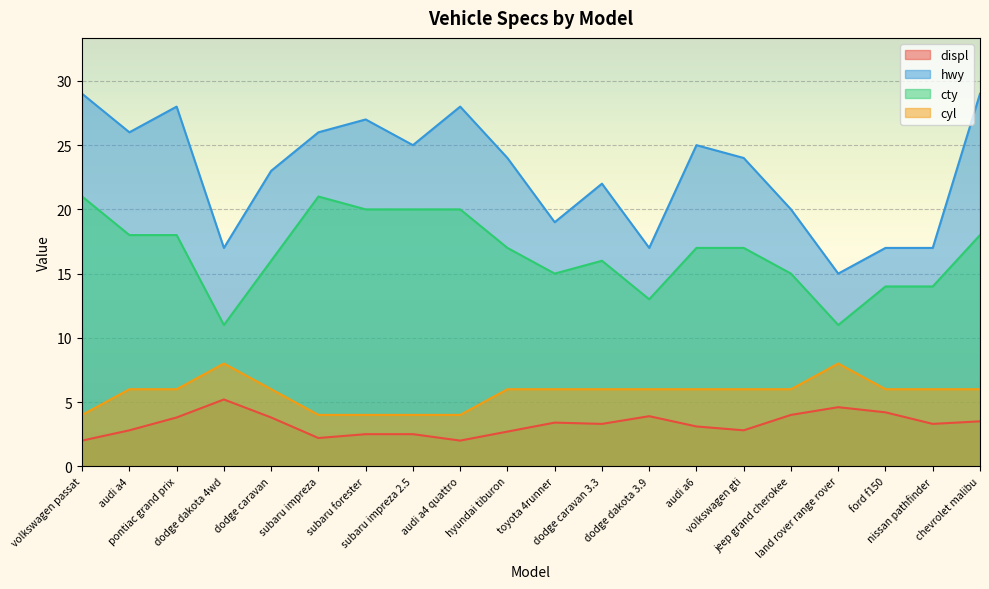

What is the sum of the cyl values at hyundai tiburon and toyota 4runner?

12.0